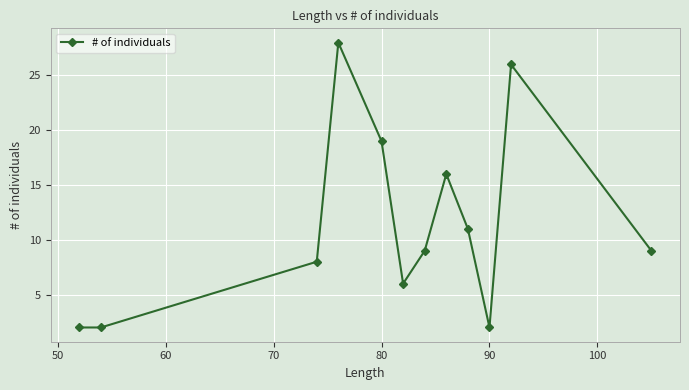

What is the sum of all values?

138